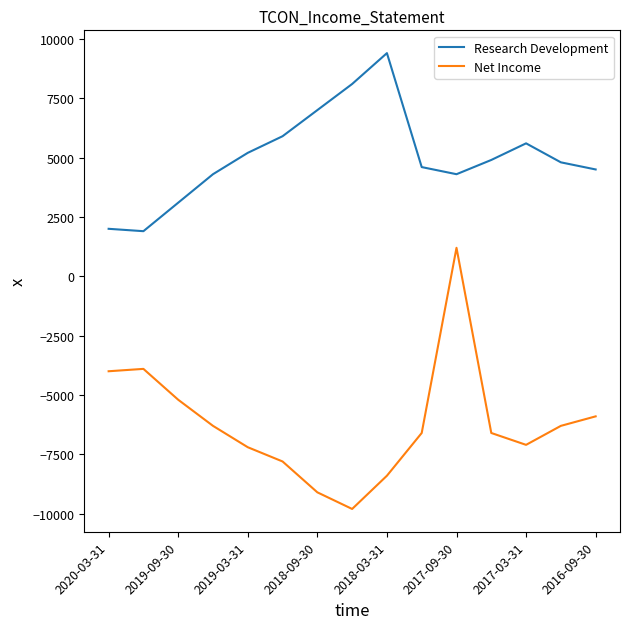

True or false: Research Development and Net Income intersect in this chart.

False